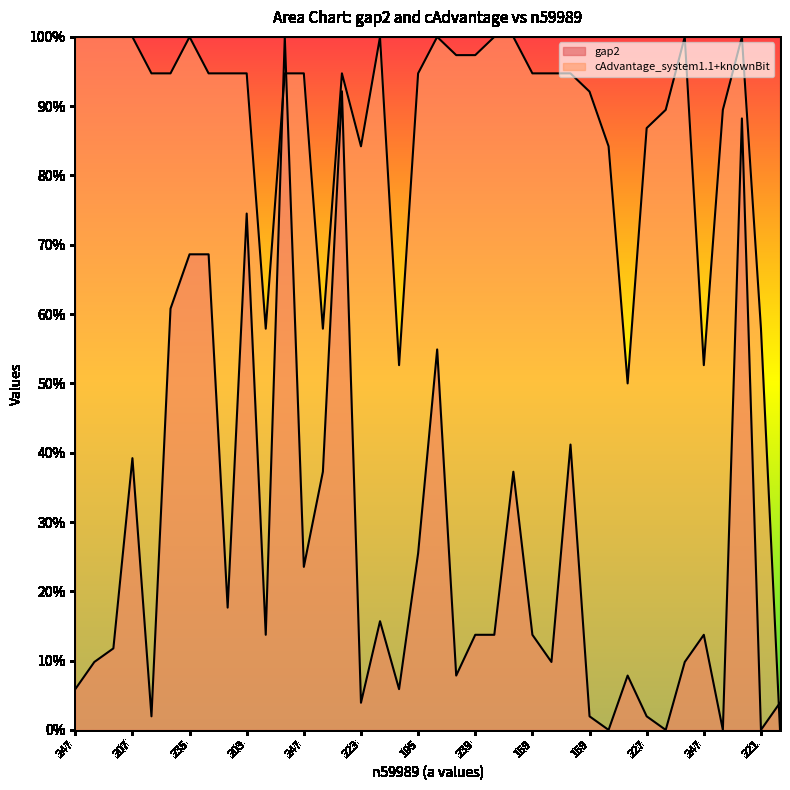

What is the label of the 31st point from the right?

231